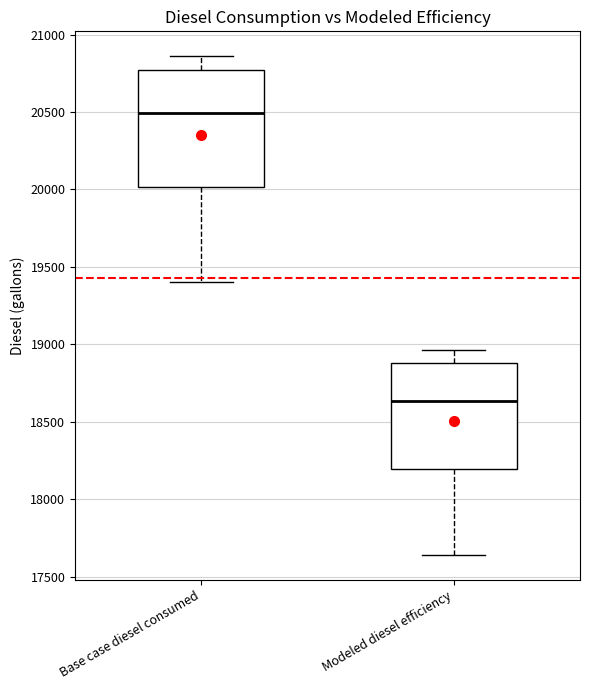

Where does the median line of the box for Modeled diesel efficiency sit on the y-axis? The values are not printed on the chart, so give them approximately, as read against the axis.

18650